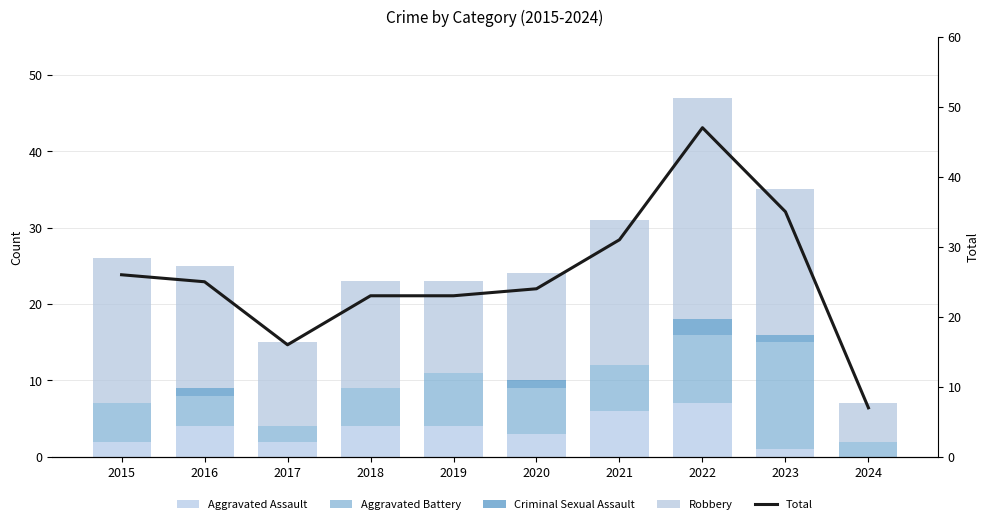

True or false: Criminal Sexual Assault has a value of 1 at 2019.

False